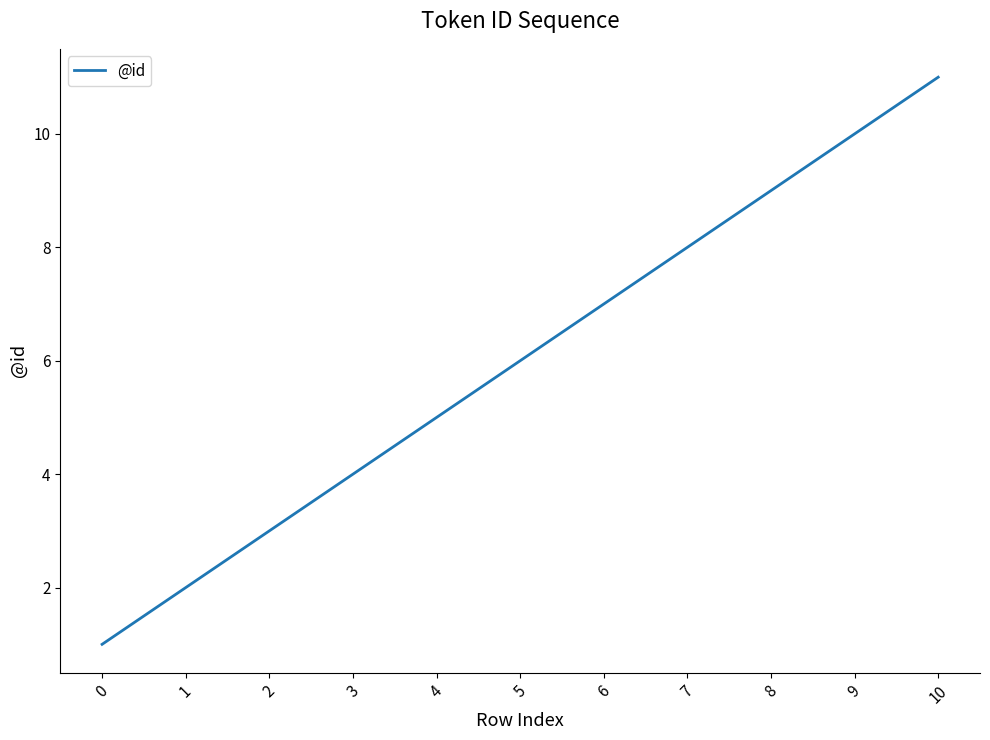

Does the chart display data point markers on the line(s)?

No